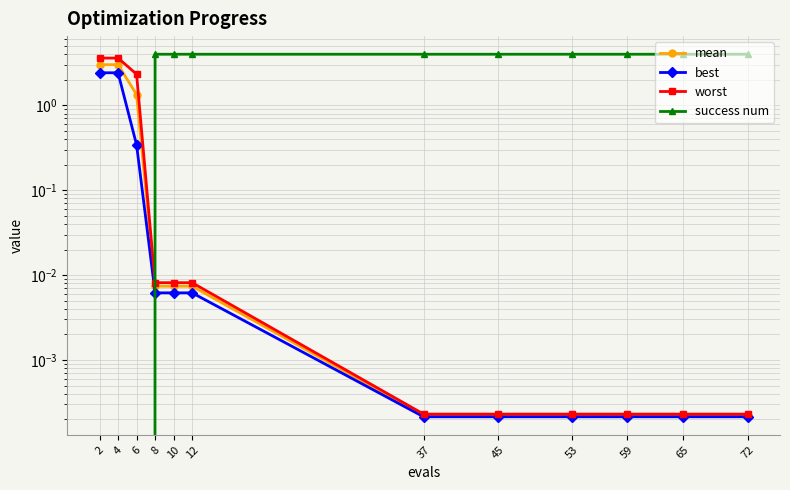

At which category is the sum across all series the highest?

2